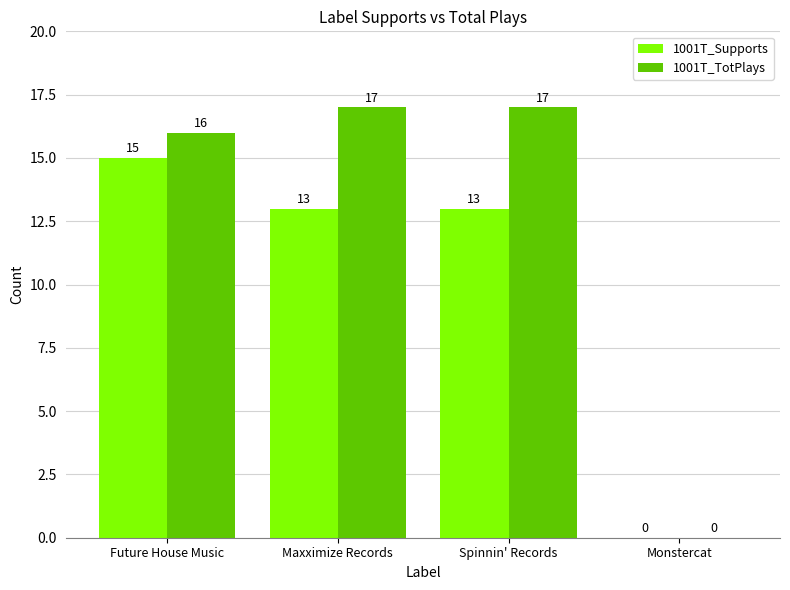

What are all the series names shown in the legend?

1001T_Supports, 1001T_TotPlays